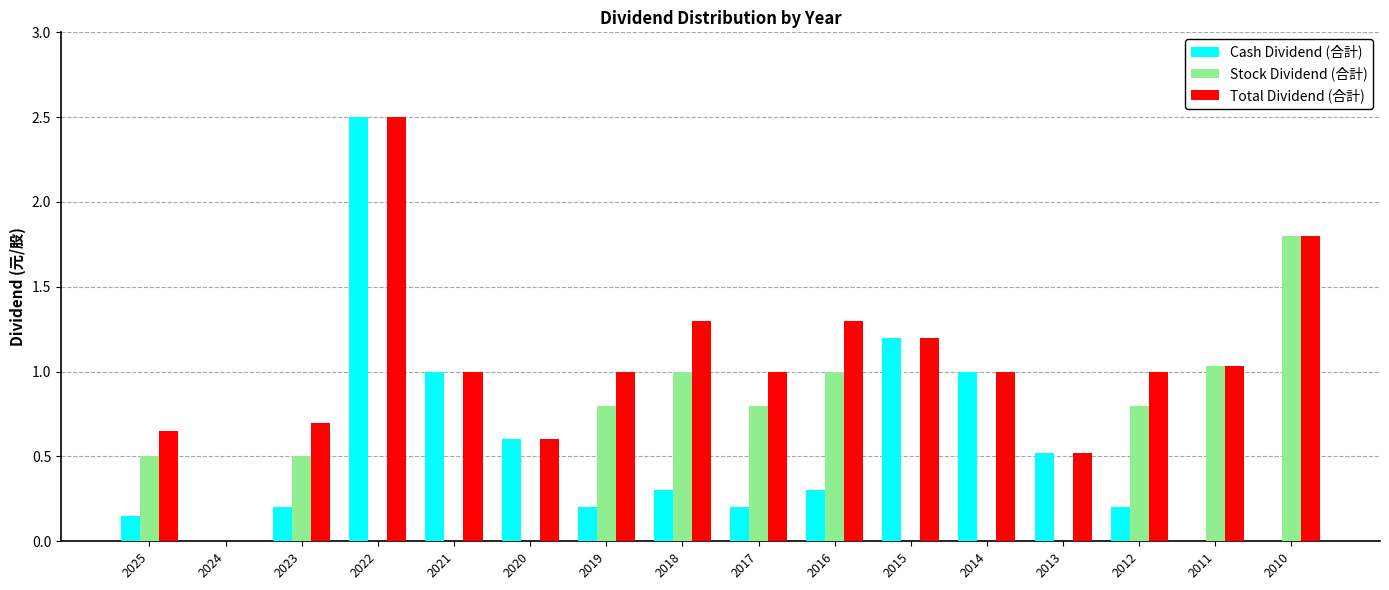

Between 2019 and 2010, which series saw the biggest shift?

Stock Dividend (合計)